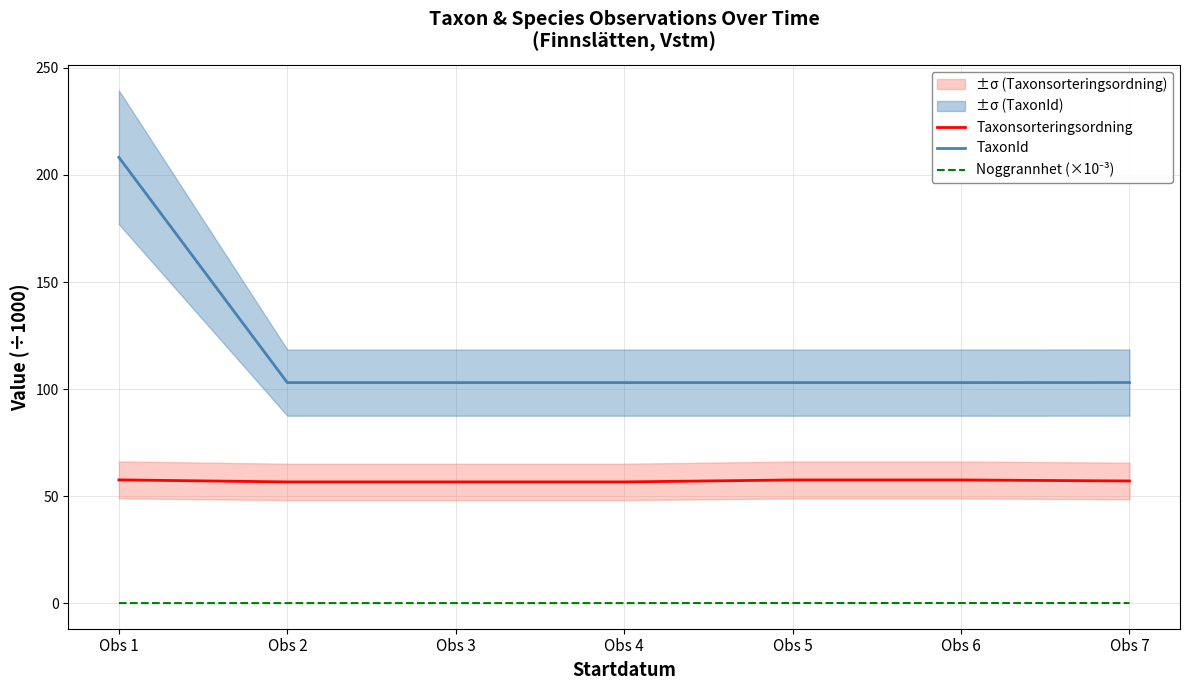

Between Obs 5 and Obs 1, which is larger?

Obs 1